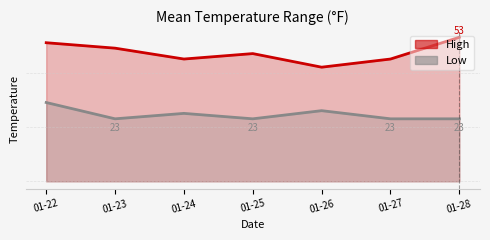

True or false: Low and High cross at least once.

False